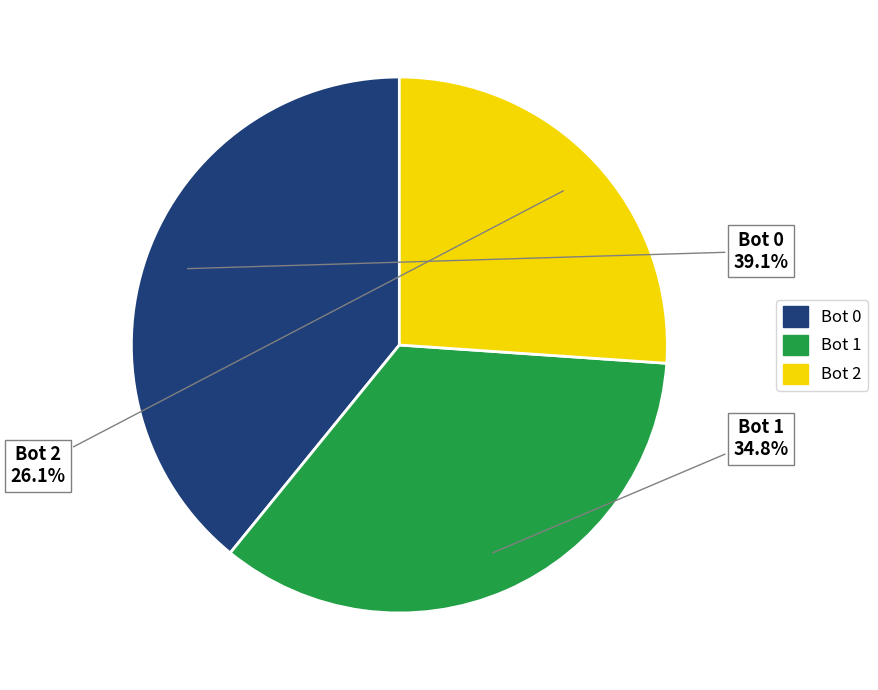

How many slices are in this pie chart?

3